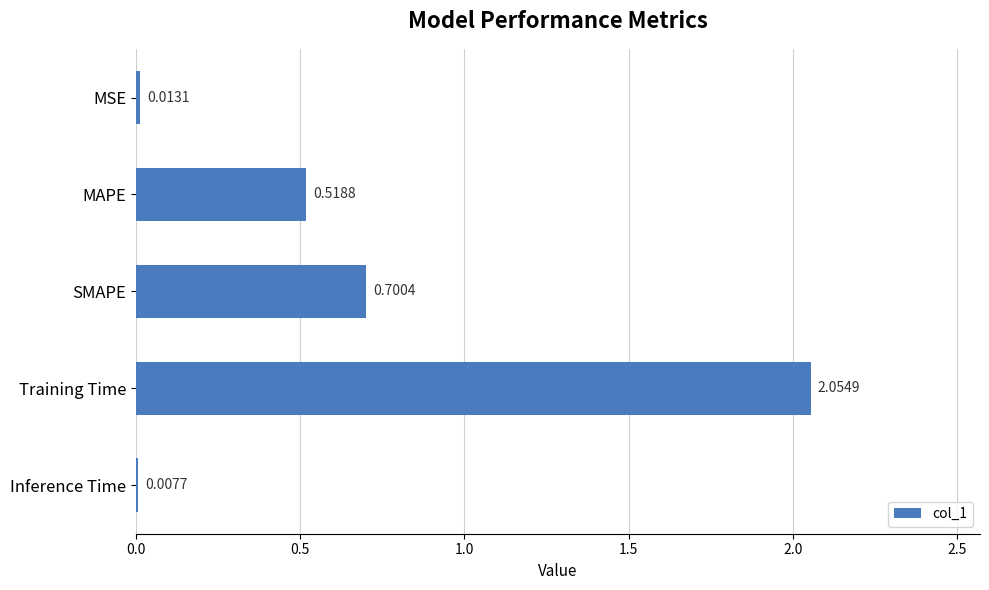

What is the sum of the values at MAPE and SMAPE?

1.2